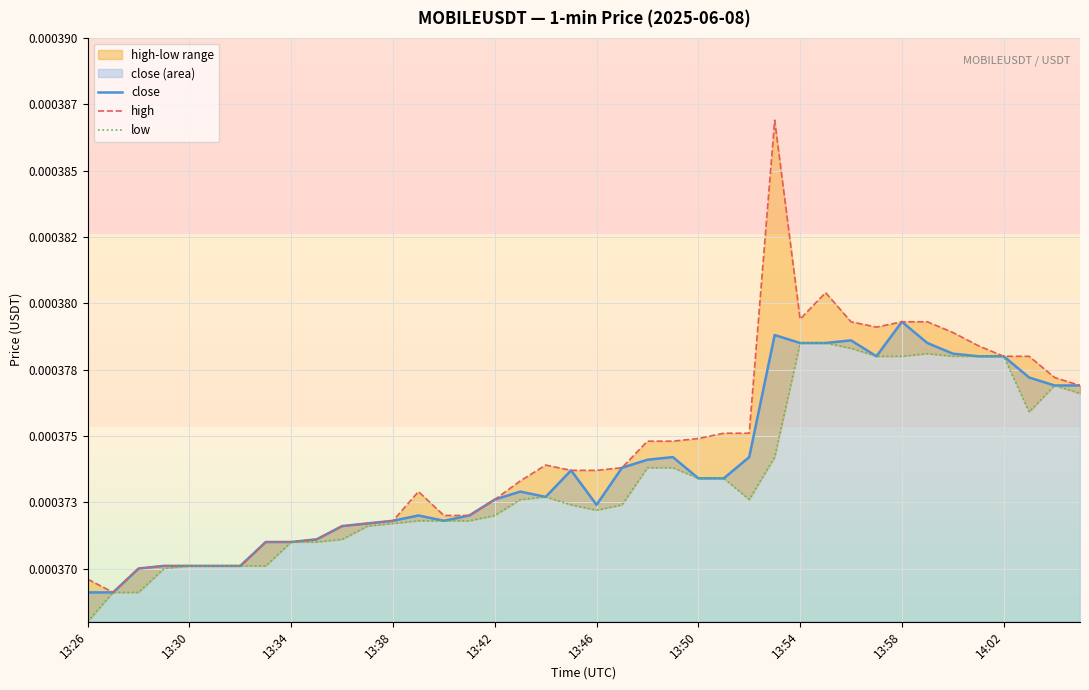

Is it true that high equals 0.0 at 35?

False